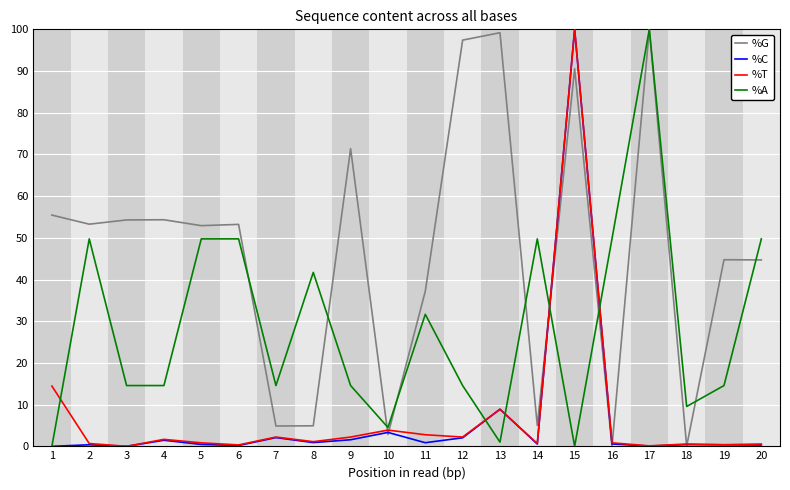

What is the greatest value displayed?

100.0